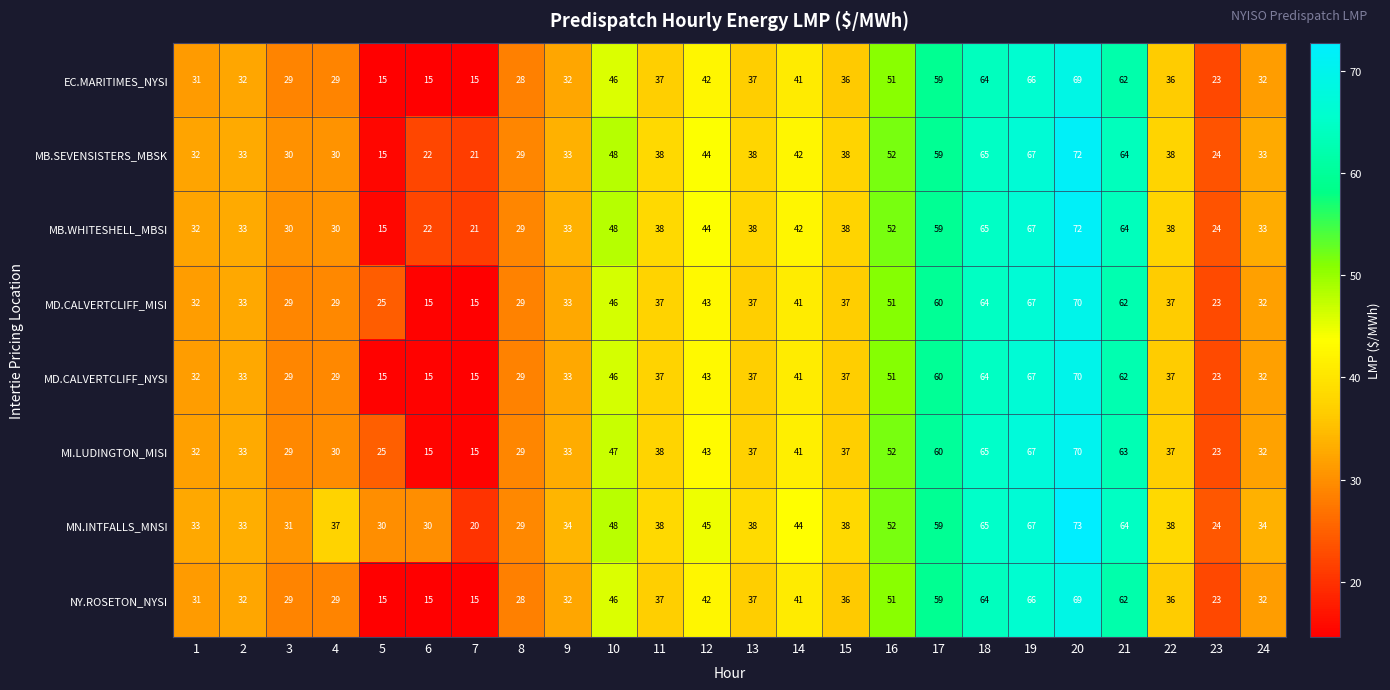

Is it true that MN.INTFALLS_MNSI equals 67 at 19?

True